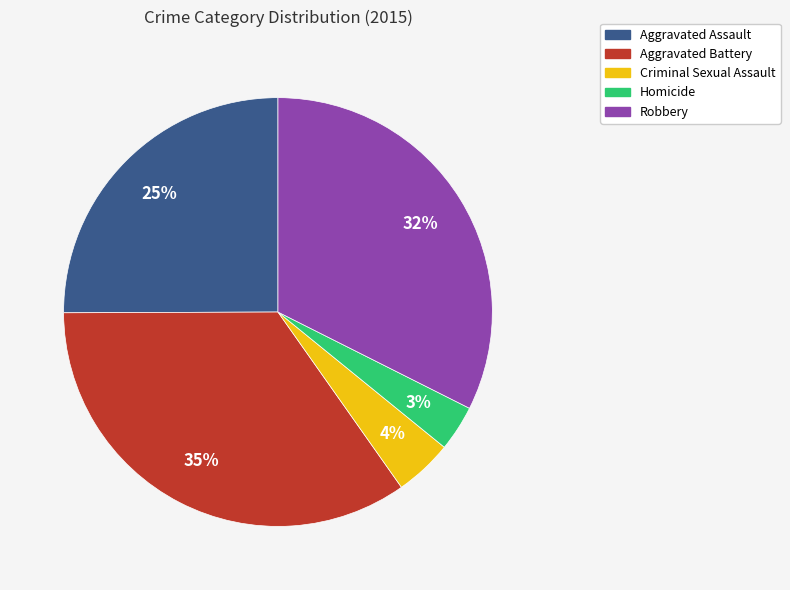

Does Criminal Sexual Assault represent more than half of the total?

No